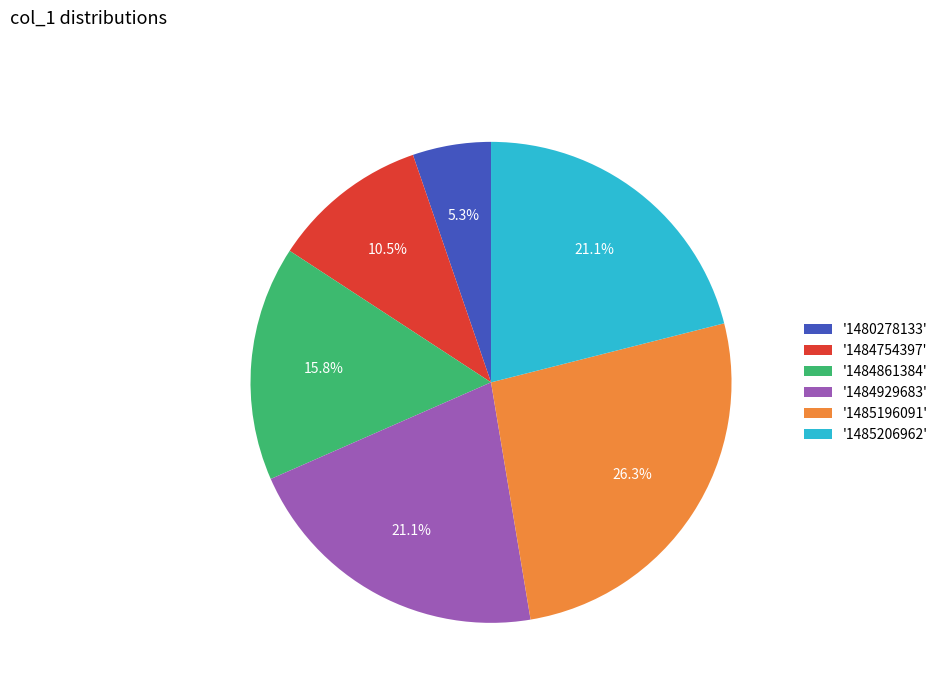

Combined, what portion of the pie is '1485196091' and '1484929683'?

47.4%